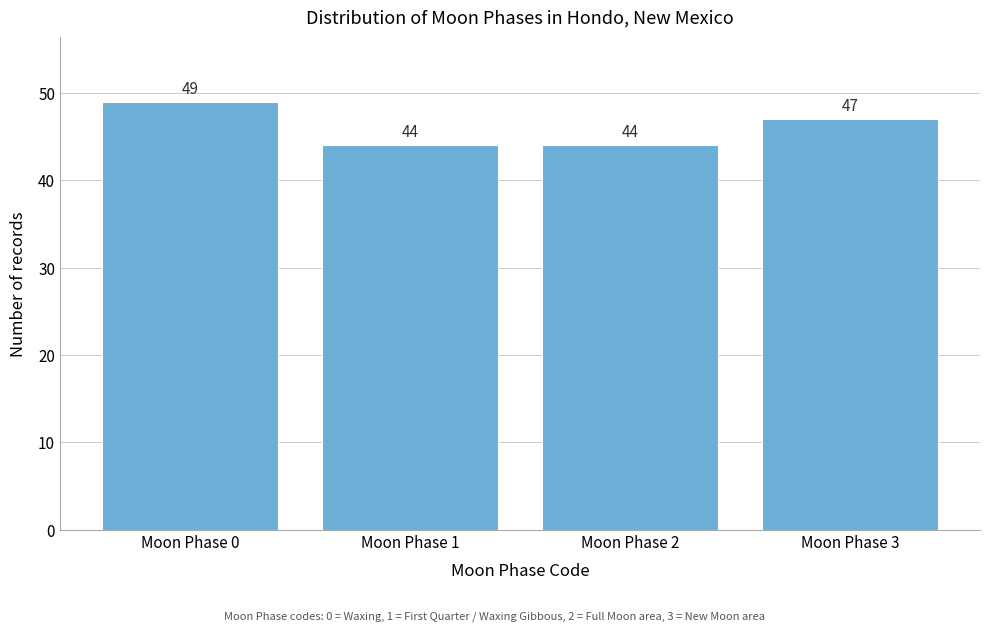

Reading left to right, what are all the values shown in this chart?

49	44	44	47